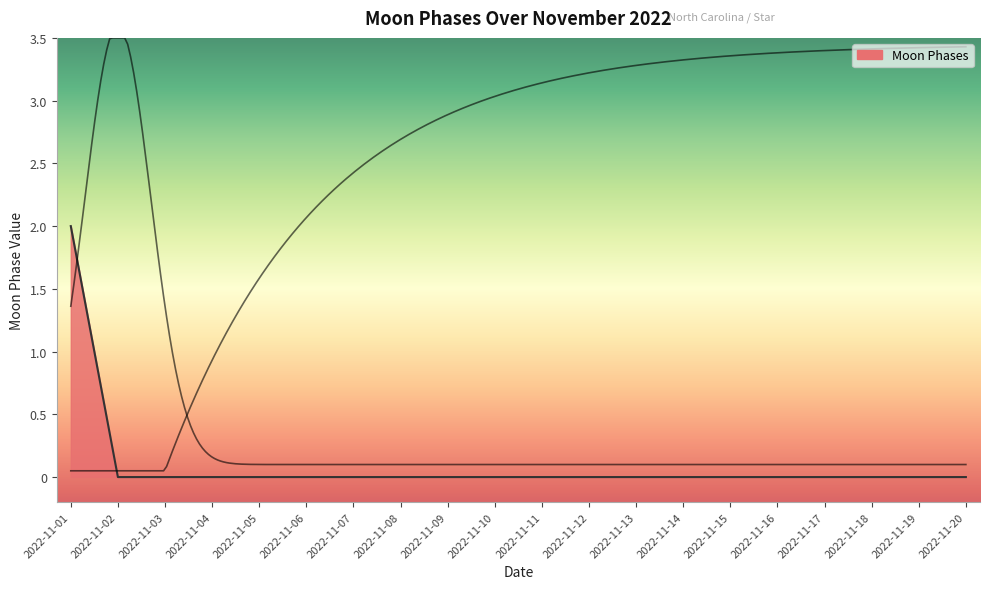

True or false: the data shows 0 at 2022-11-11.

True